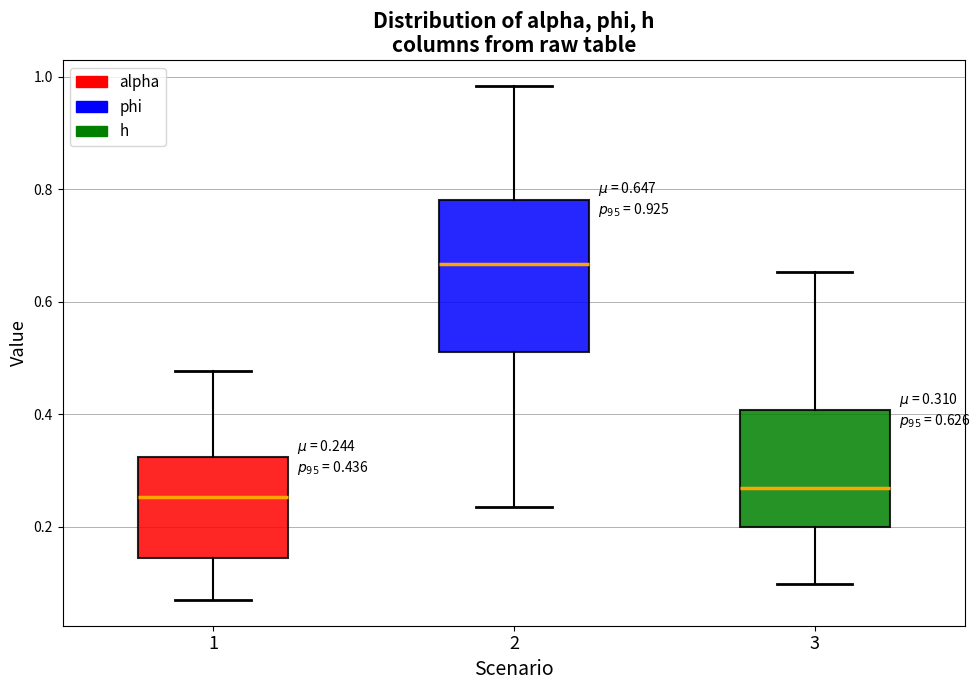

Comparing the boxes themselves (not the whiskers), which one is the tallest?

2